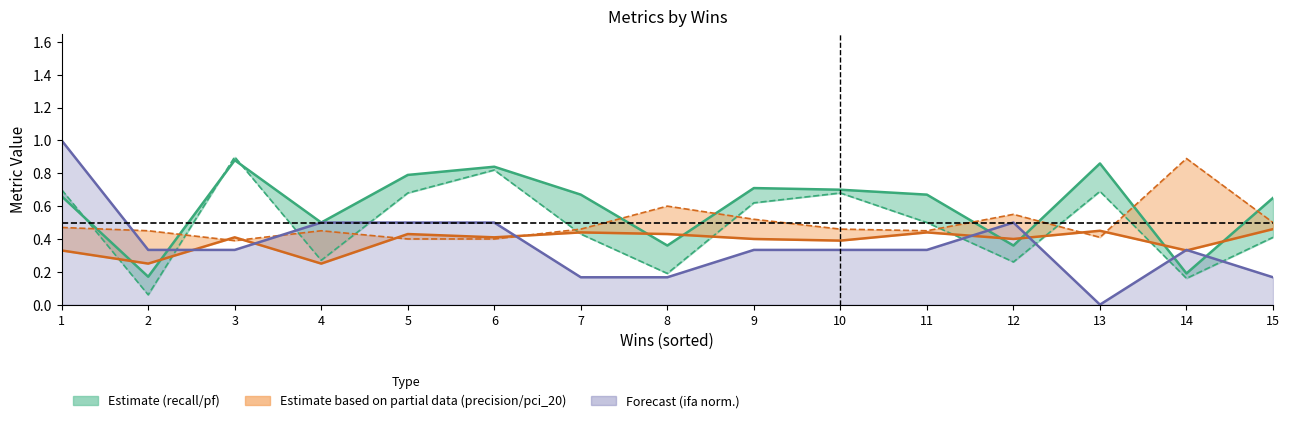

Read the recall value at 1.

0.7